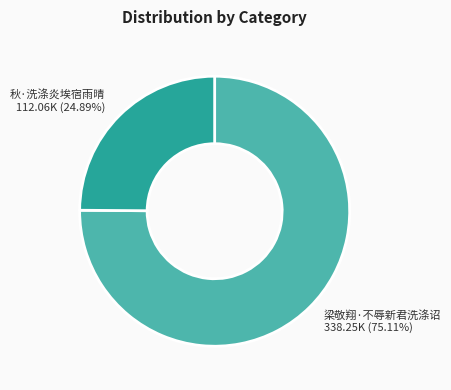

Is it true that 秋·洗涤炎埃宿雨晴 is 17% of the pie?

False